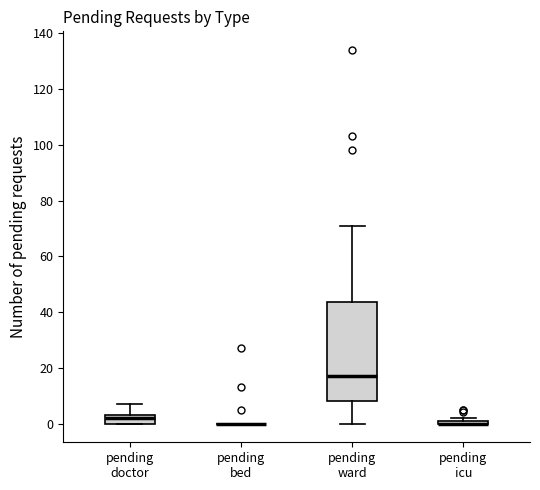

Comparing the boxes themselves (not the whiskers), which one is the tallest?

pending ward